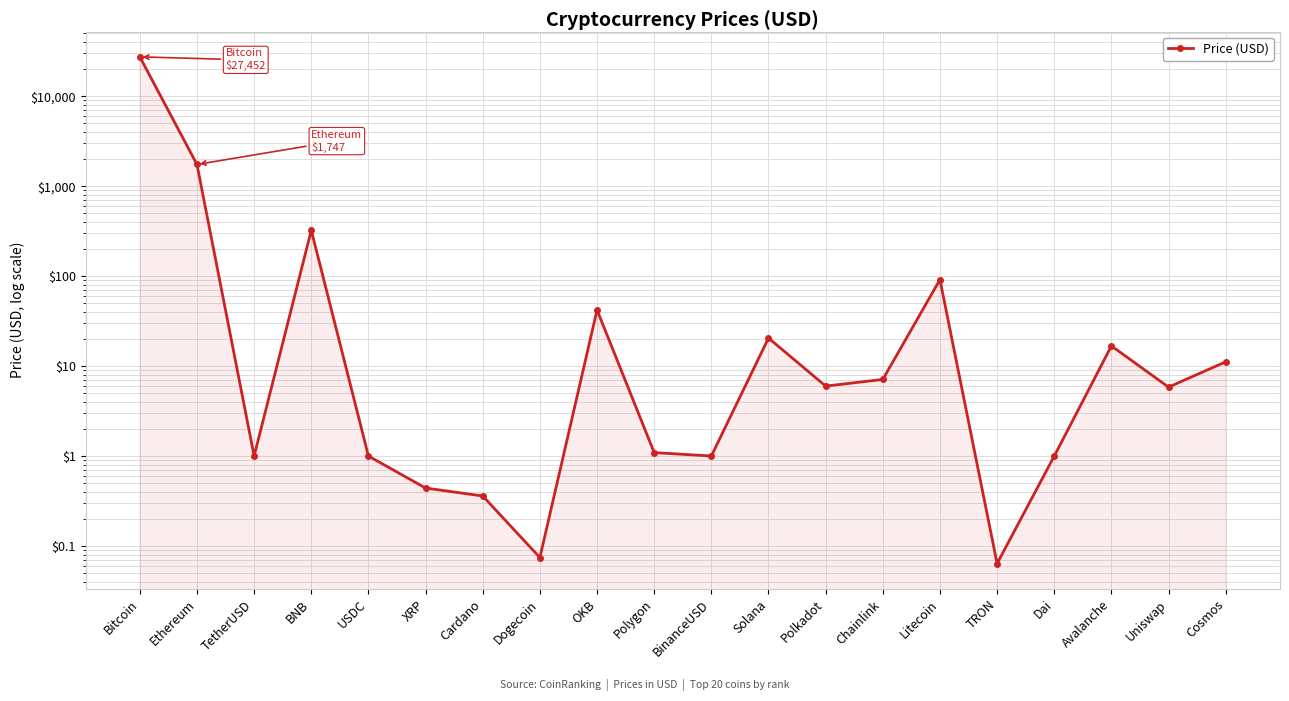

At which category does the chart reach its minimum across all series?

TRON